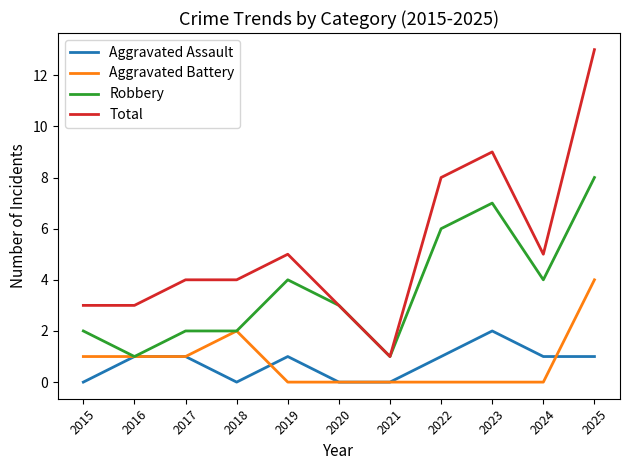

The Aggravated Battery series shows 0 at 2021. True or false?

True